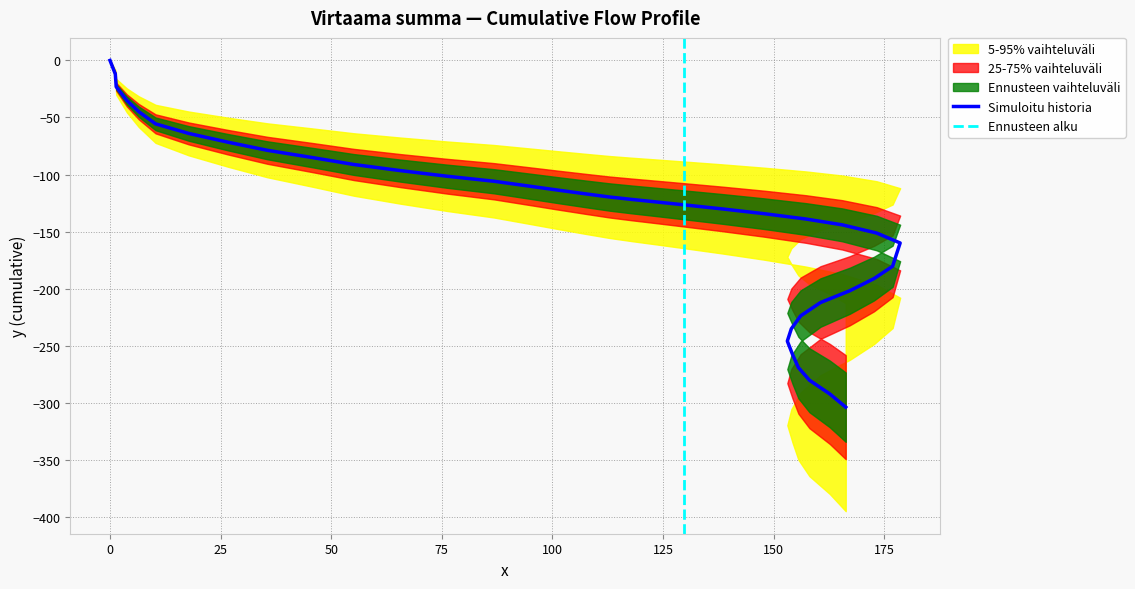

What is the value of the 19th point from the left?

-121.9